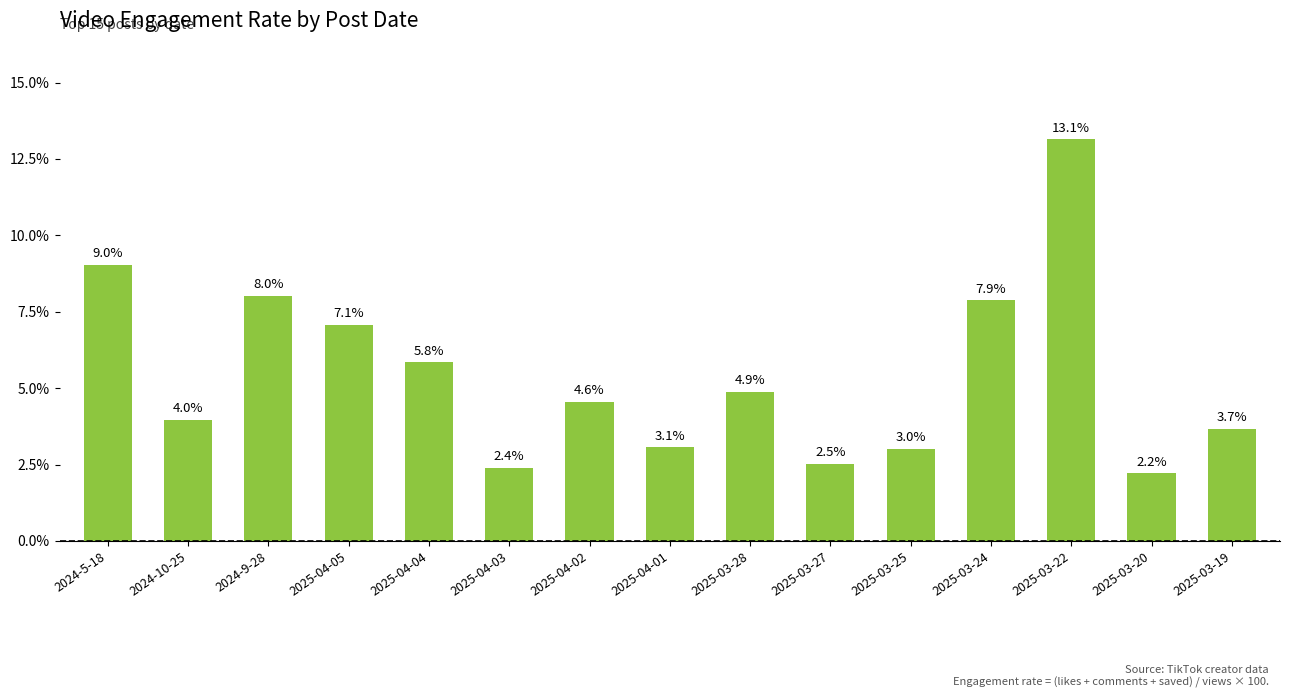

Reading right to left, list all the values displayed in this chart.

3.7	2.2	13.1	7.9	3.0	2.5	4.9	3.1	4.6	2.4	5.8	7.1	8.0	4.0	9.0